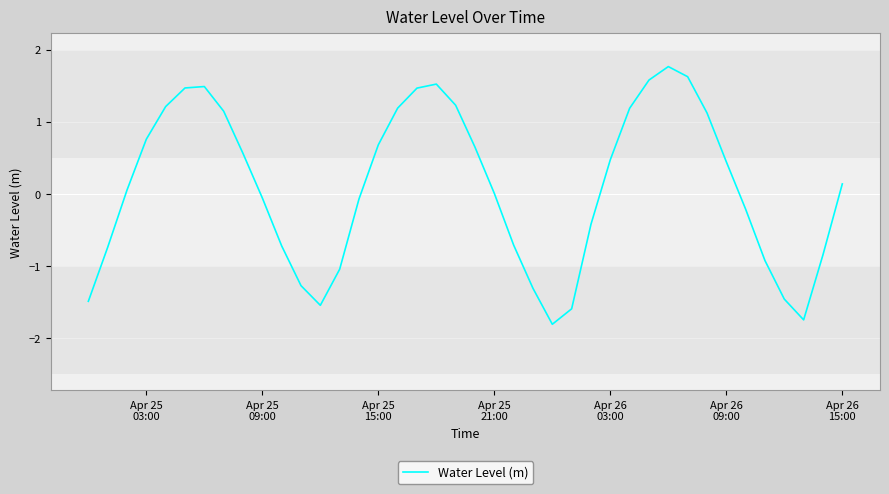

What is the smallest value displayed?

-1.8